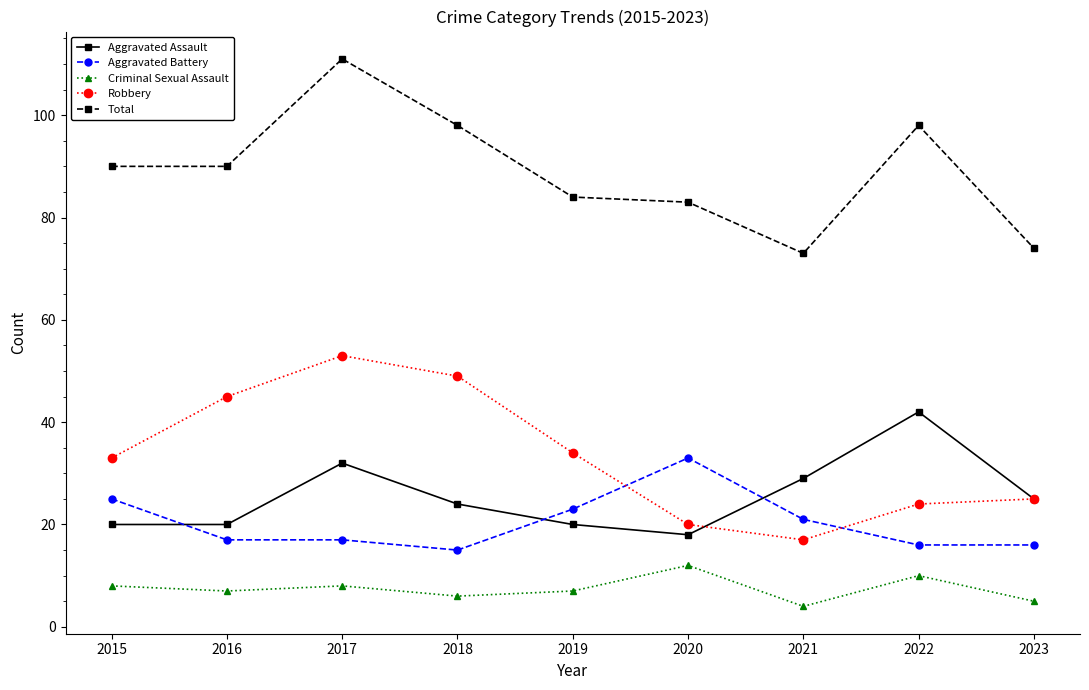

True or false: Total has more than 1 points higher than both neighbors.

True